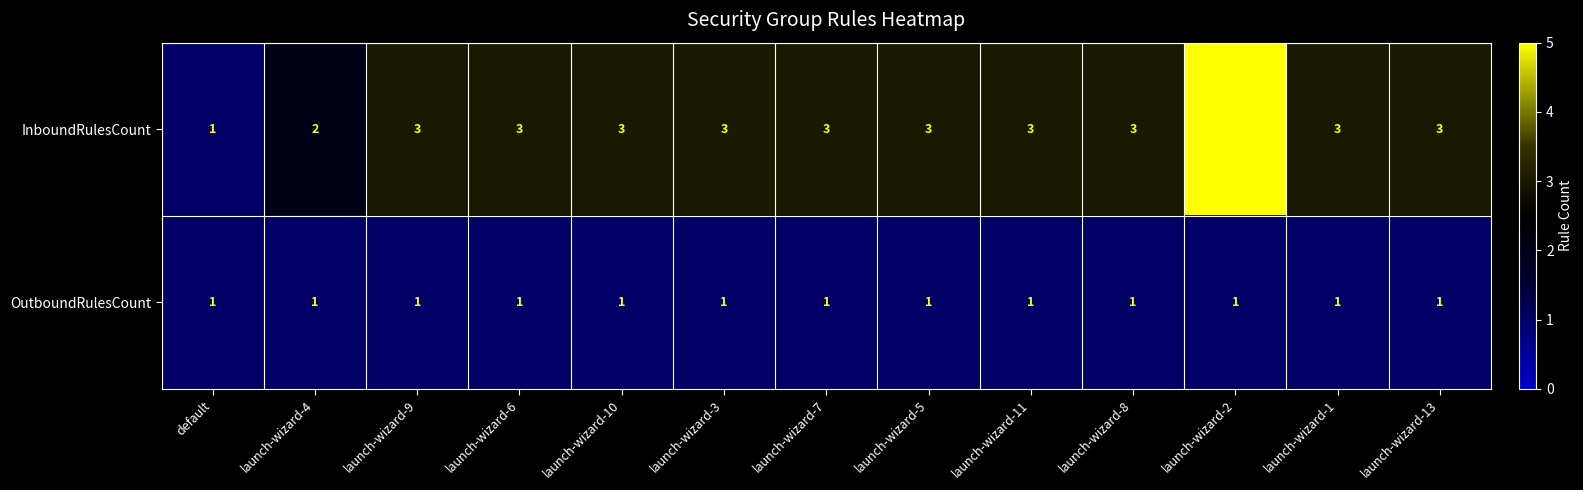

How many values in the InboundRulesCount series are below 3?

2